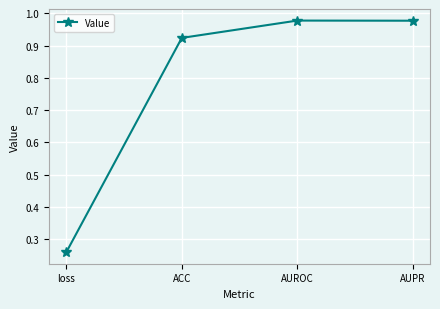

Is it true that the value at AUROC is 0.6?

False